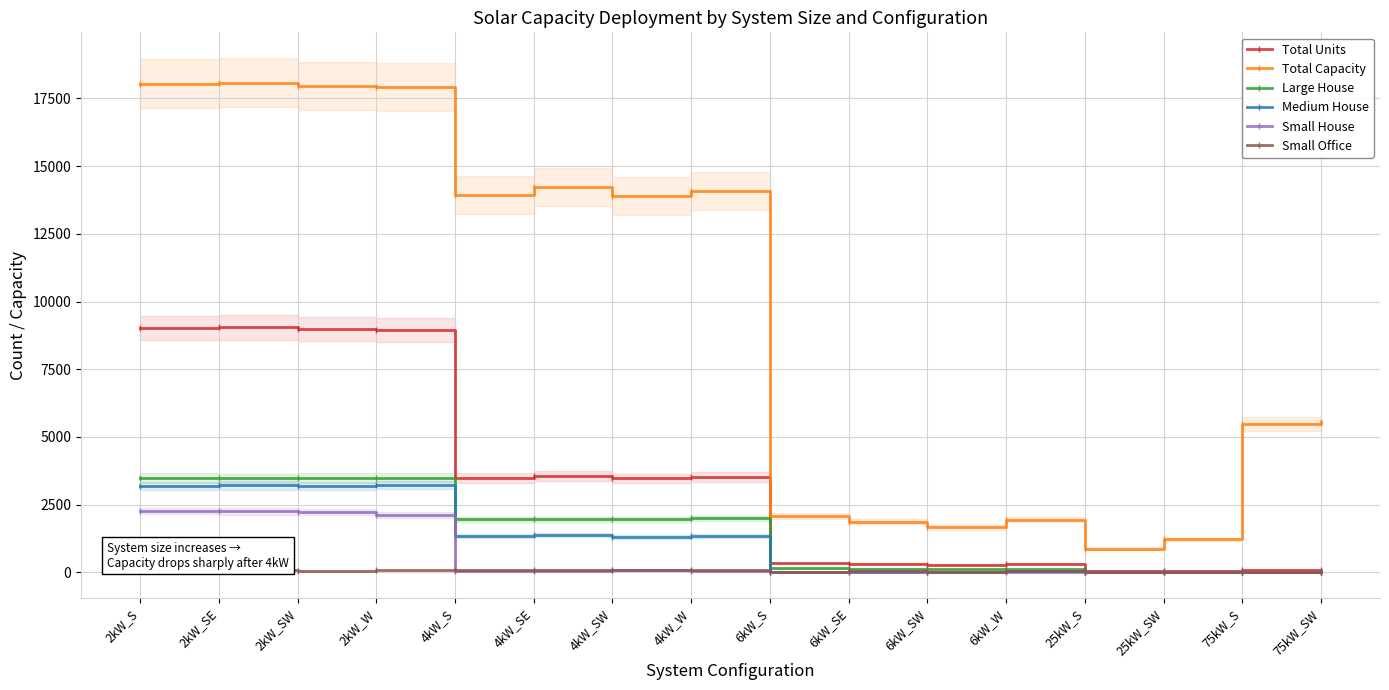

Which series has the widest spread of values?

Total Capacity